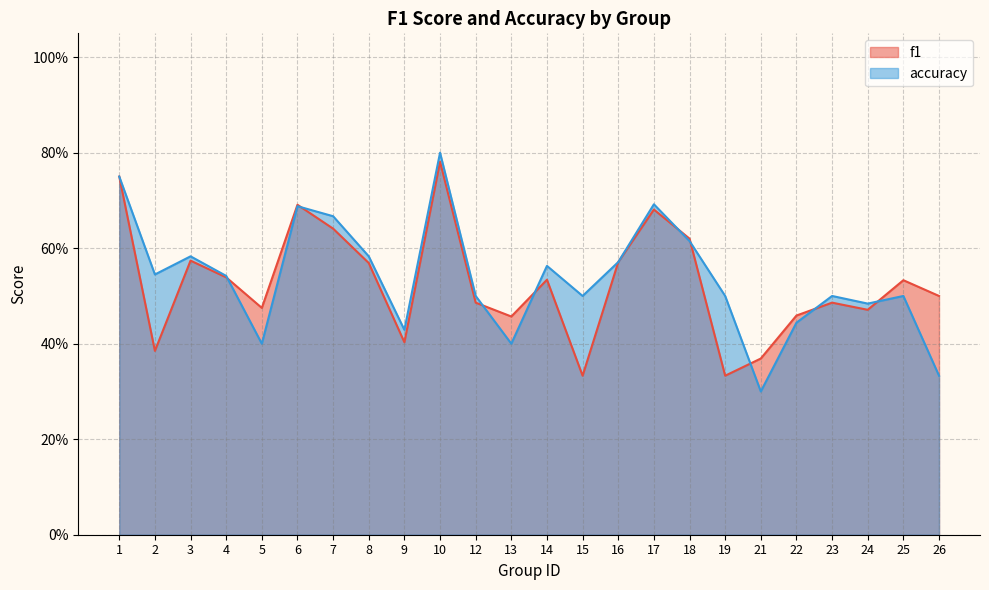

At which category does the chart reach its peak across all series?

10